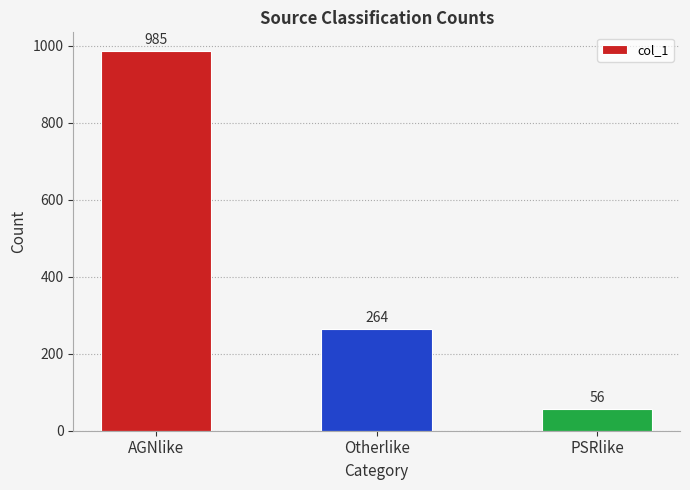

What position from the right is Otherlike?

2